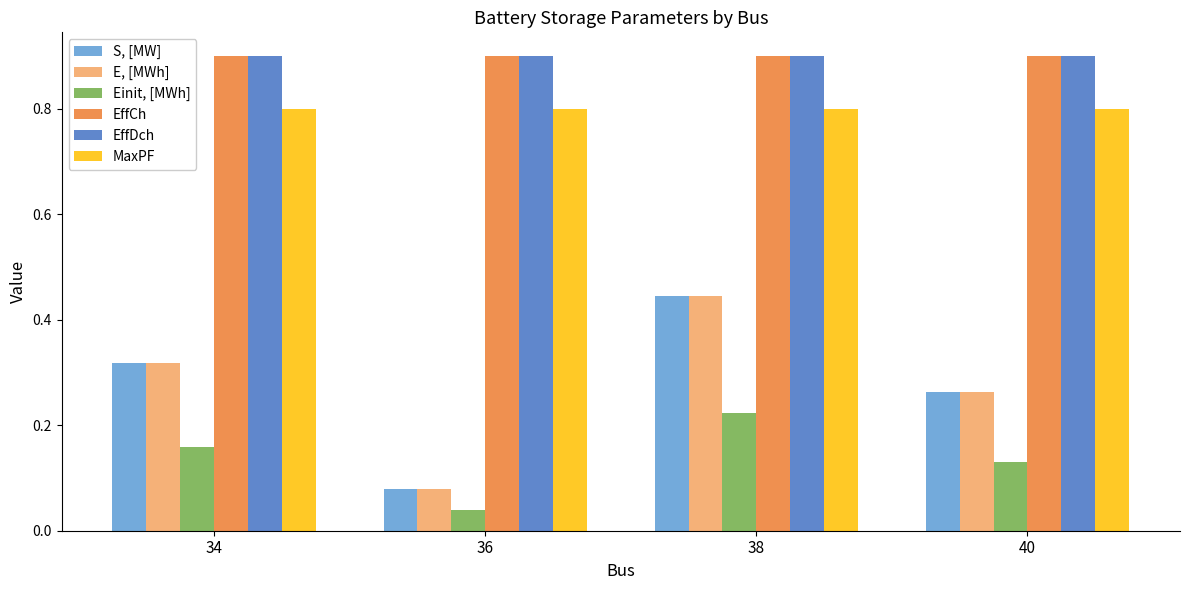

Count the S, [MW] values in the range 0 to 1.

4